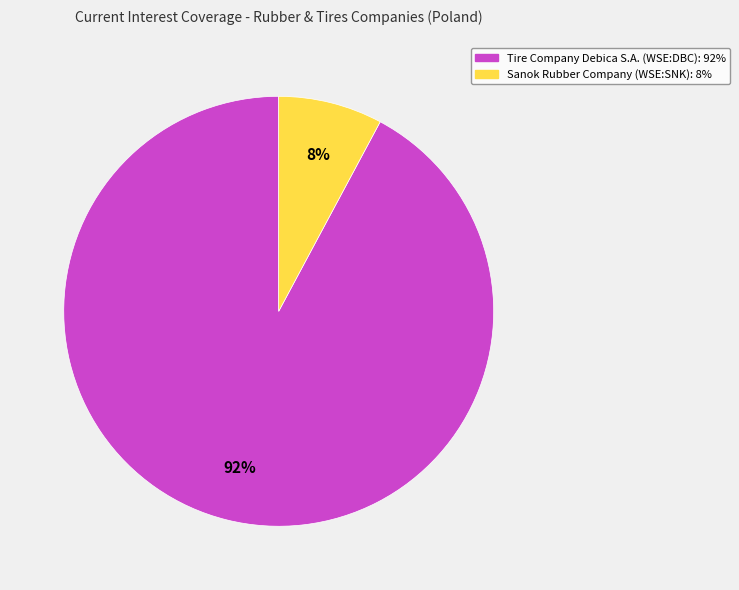

Count the number of slices in the pie.

2